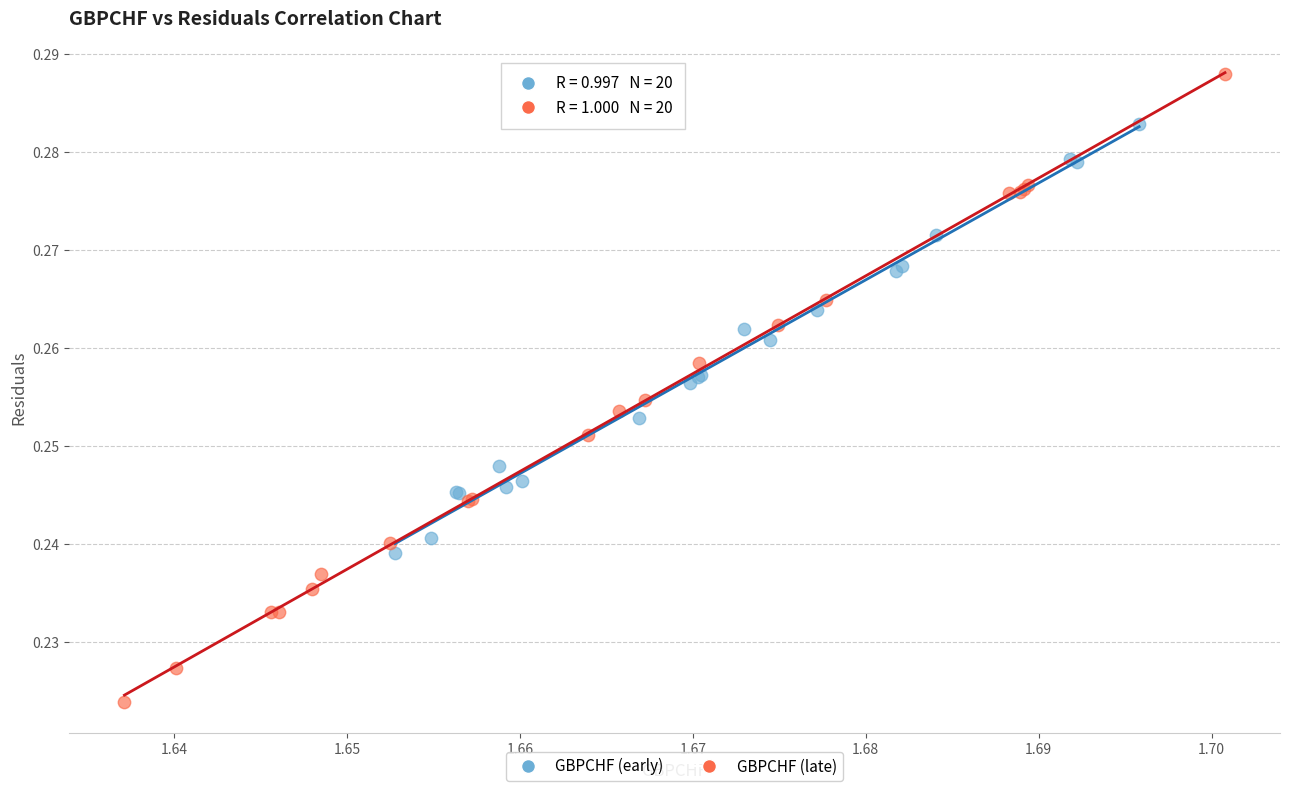

Which series reaches the maximum Y coordinate?

GBPCHF (late)